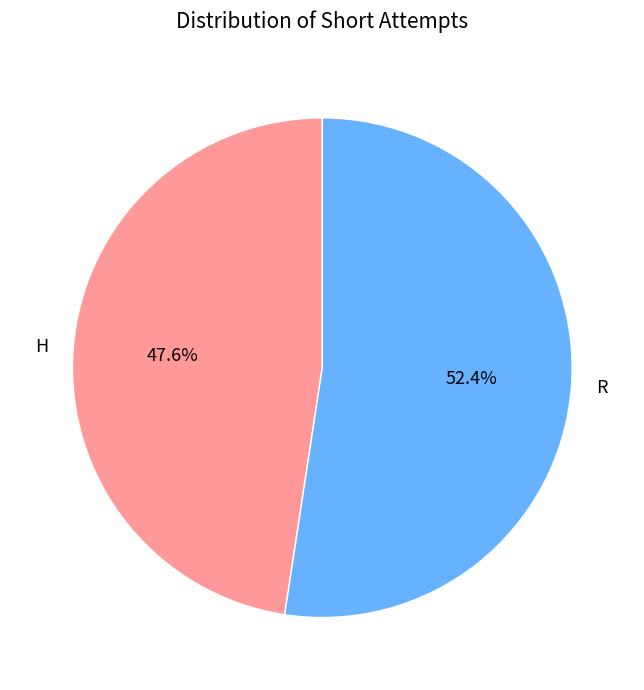

Combined, do H and R account for over 50%?

Yes